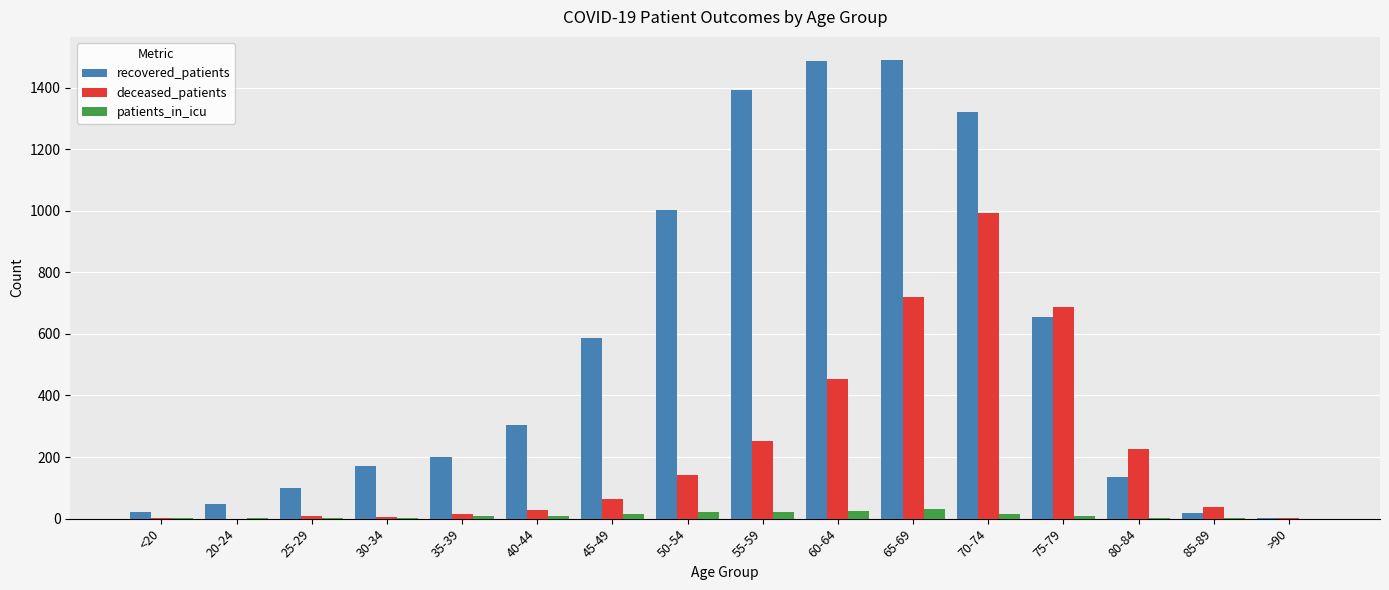

How many series are shown in this chart?

3